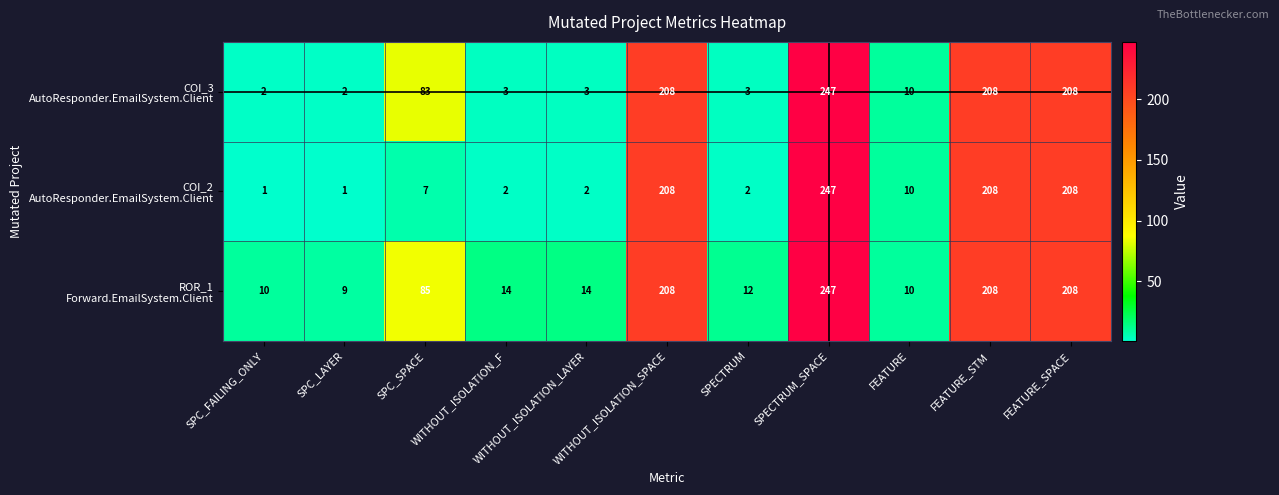

What is the maximum value shown in the chart?

247